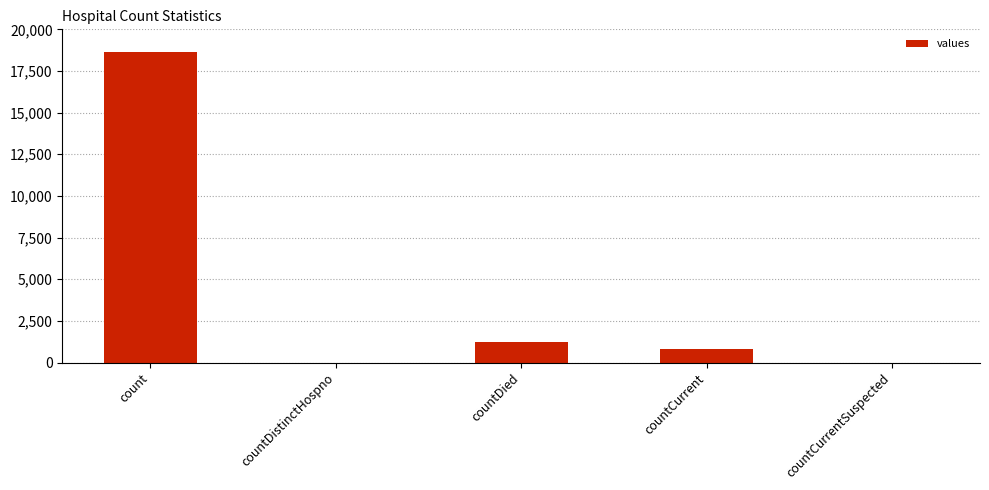

Which label corresponds to the largest value in the chart?

count